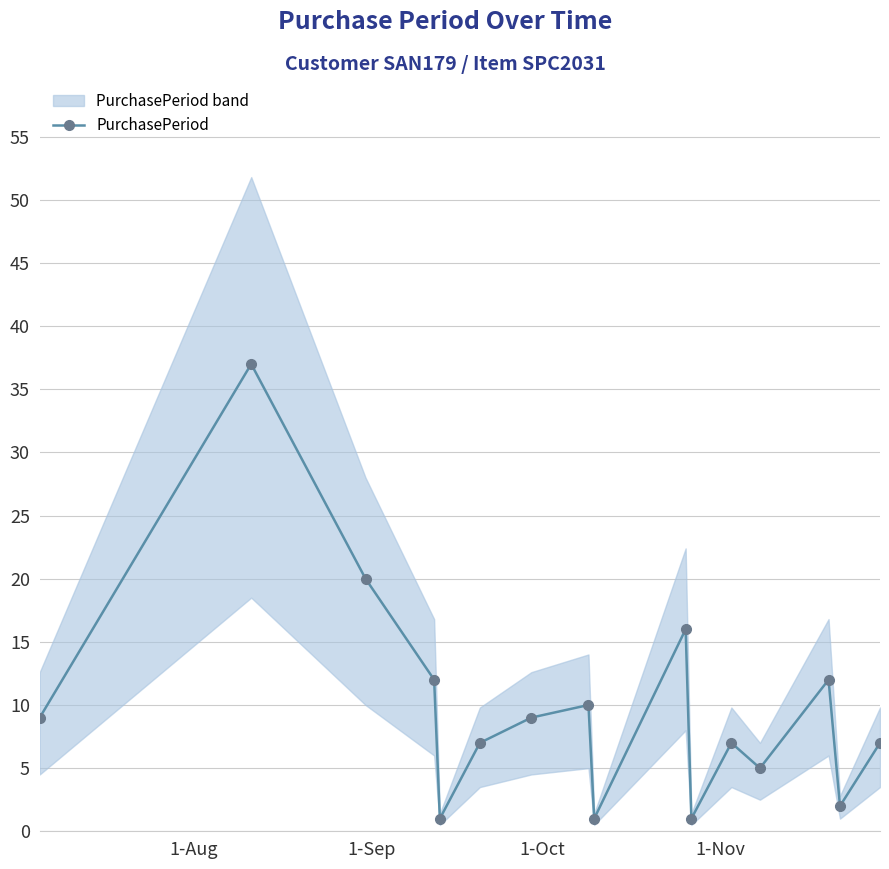

Does the chart display data point markers on the line(s)?

Yes